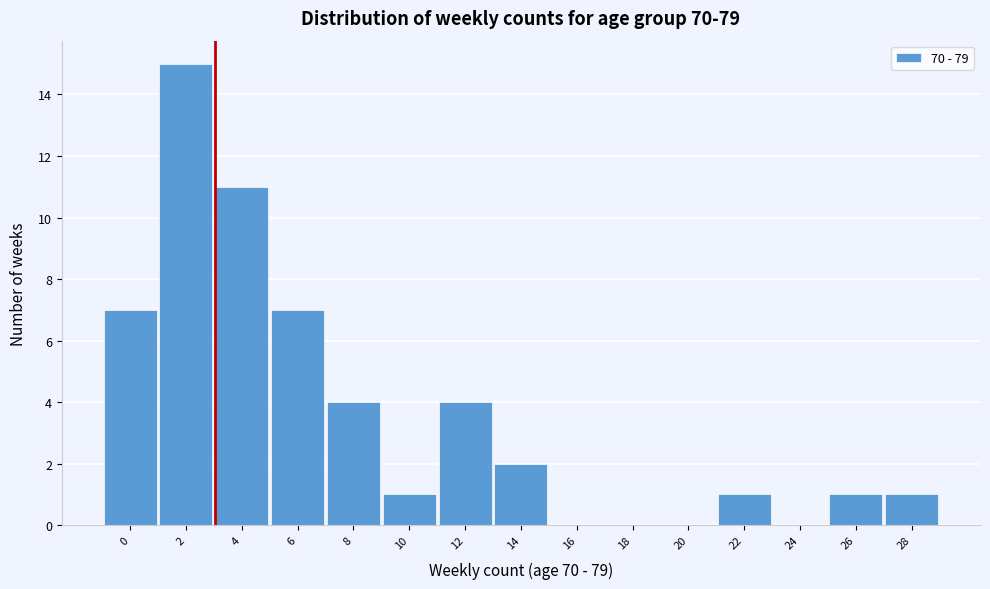

Reading left to right, extract all data points from this chart.

0=7	2=15	4=11	6=7	8=4	10=1	12=4	14=2	16=0	18=0	20=0	22=1	24=0	26=1	28=1